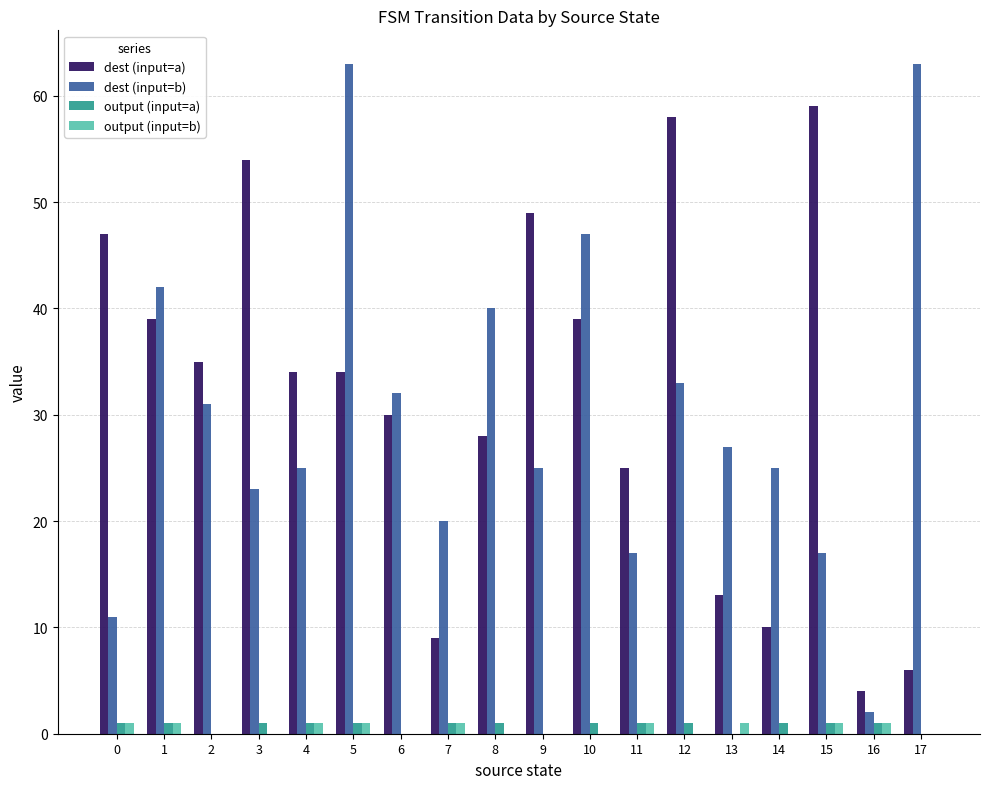

At which category is the sum across all series the highest?

5